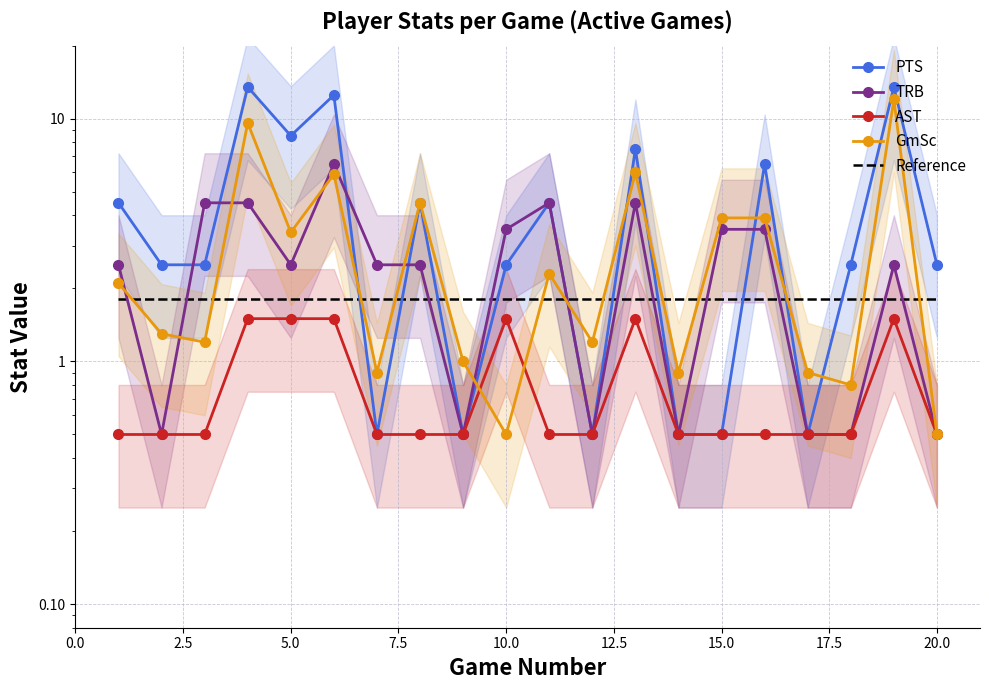

What are all the series names shown in the legend?

PTS, TRB, AST, GmSc, Reference